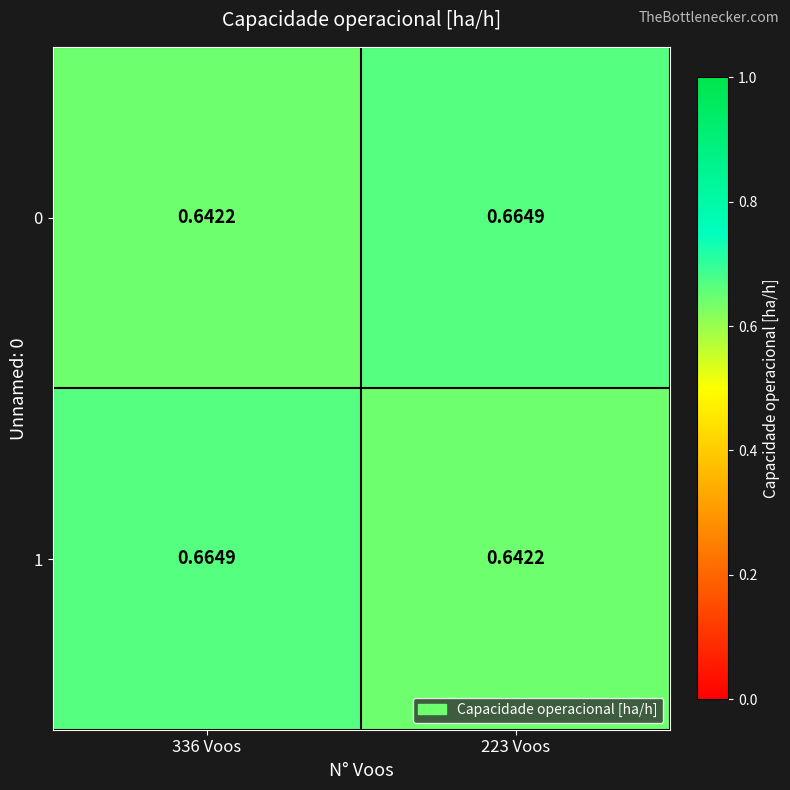

At 223 Voos, list the series in order from smallest to largest.

1, 0